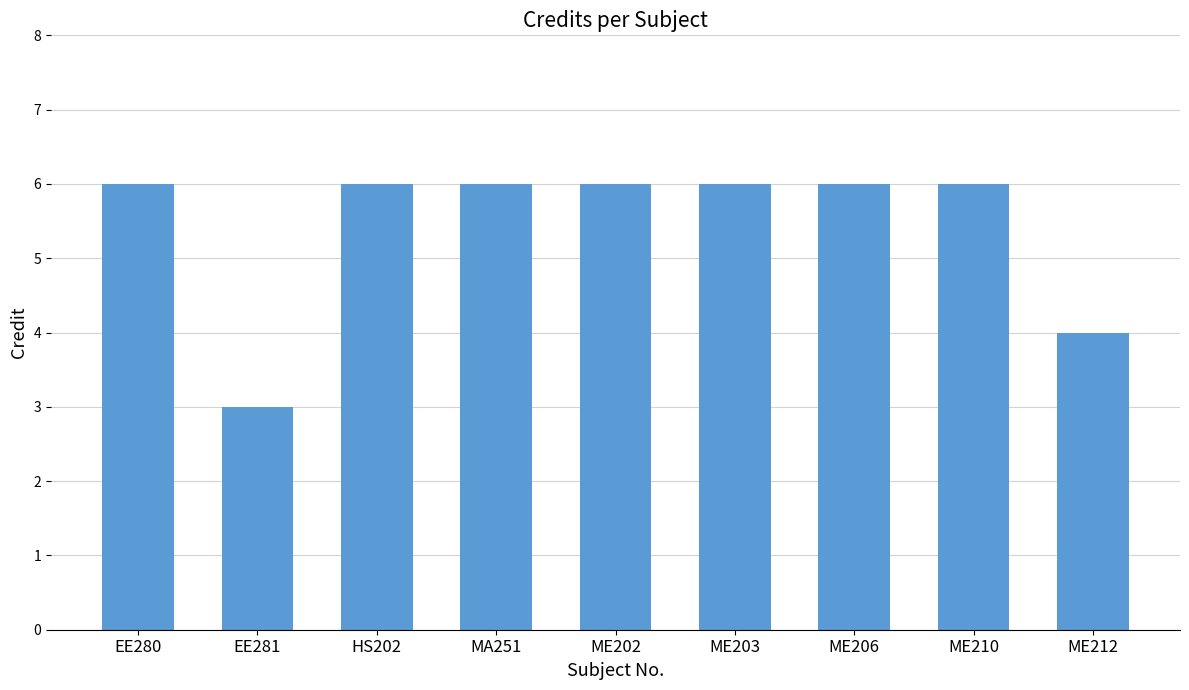

True or false: the data shows 3 at EE281.

True